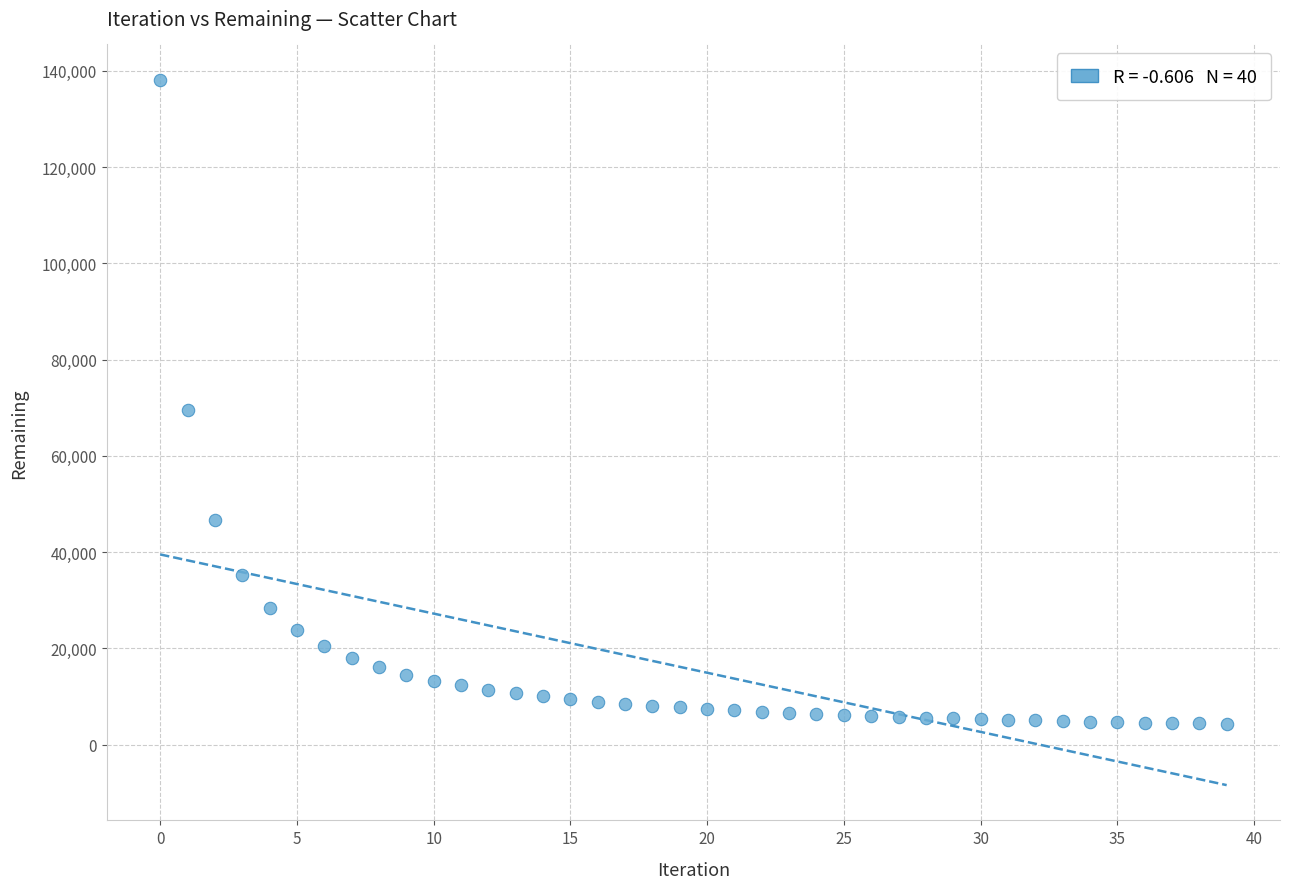

What Y value in the scatter plot is closest to 71239?

69518